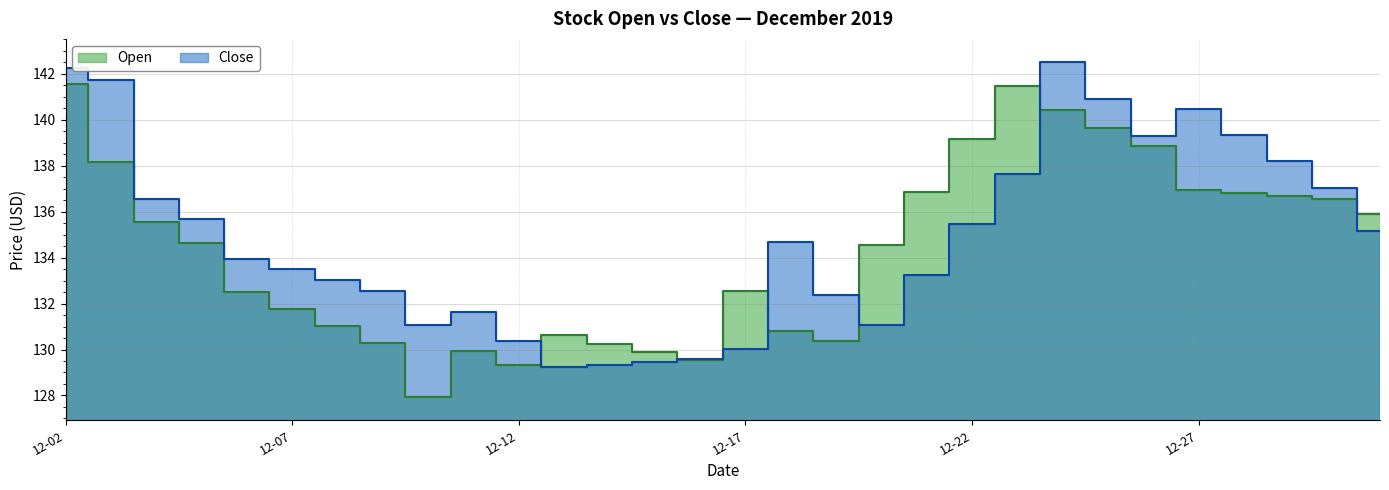

At which label does Open first exceed 134?

12-02